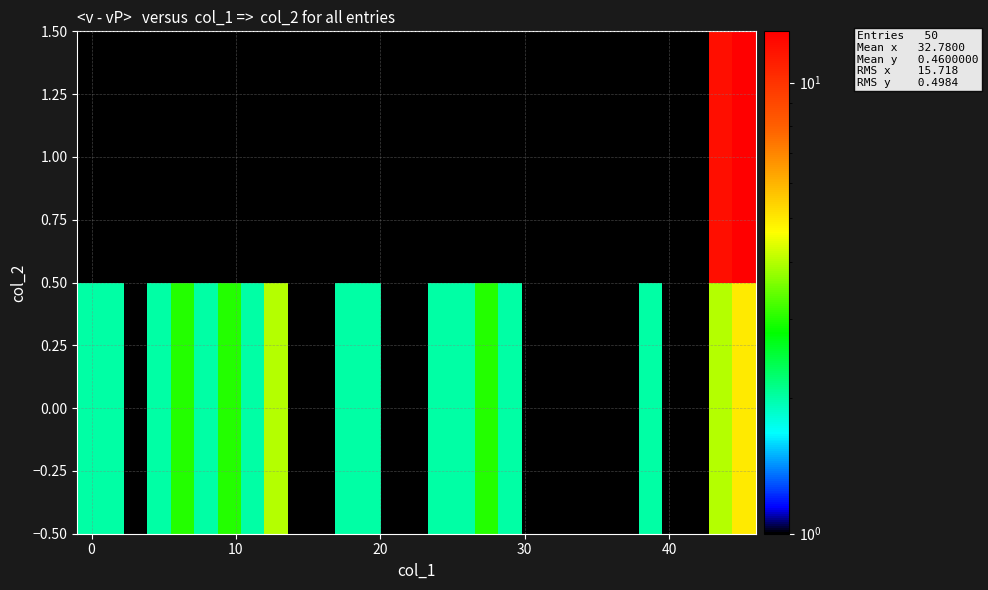

Which series has the widest spread of values?

1.00